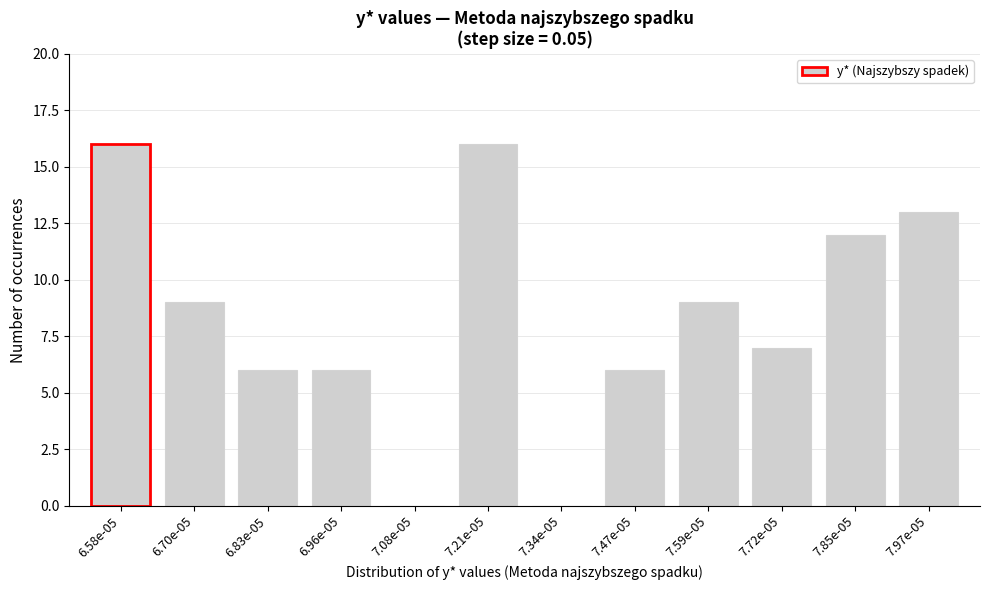

Reading right to left, list all the values displayed in this chart.

7.97e-05=13	7.85e-05=12	7.72e-05=7	7.59e-05=9	7.47e-05=6	7.34e-05=0	7.21e-05=16	7.08e-05=0	6.96e-05=6	6.83e-05=6	6.70e-05=9	6.58e-05=16